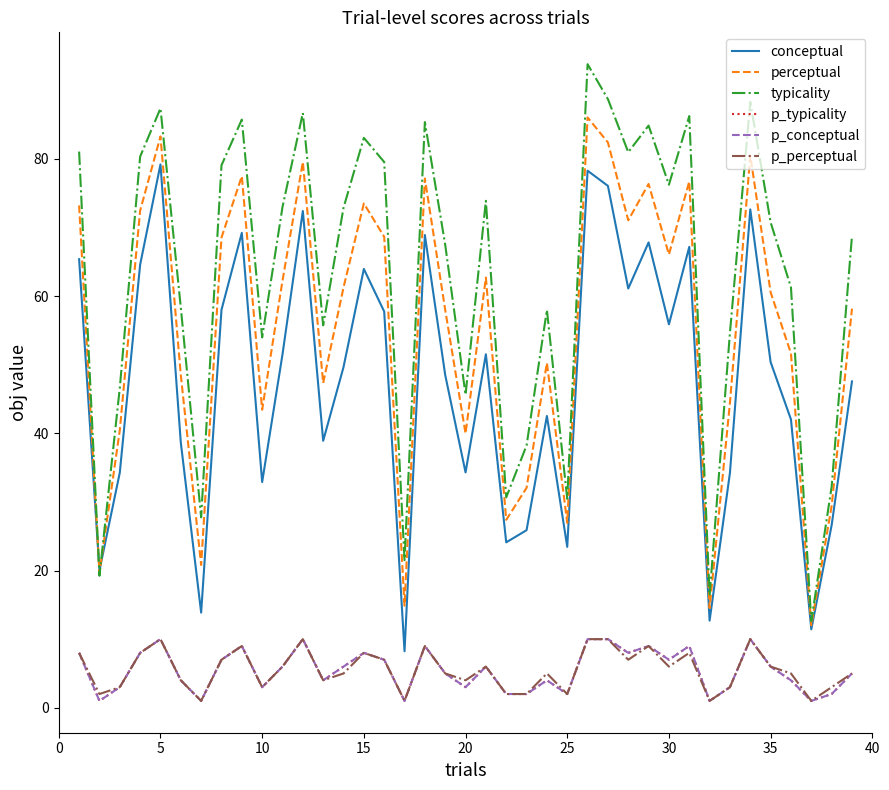

Does the chart display data point markers on the line(s)?

No